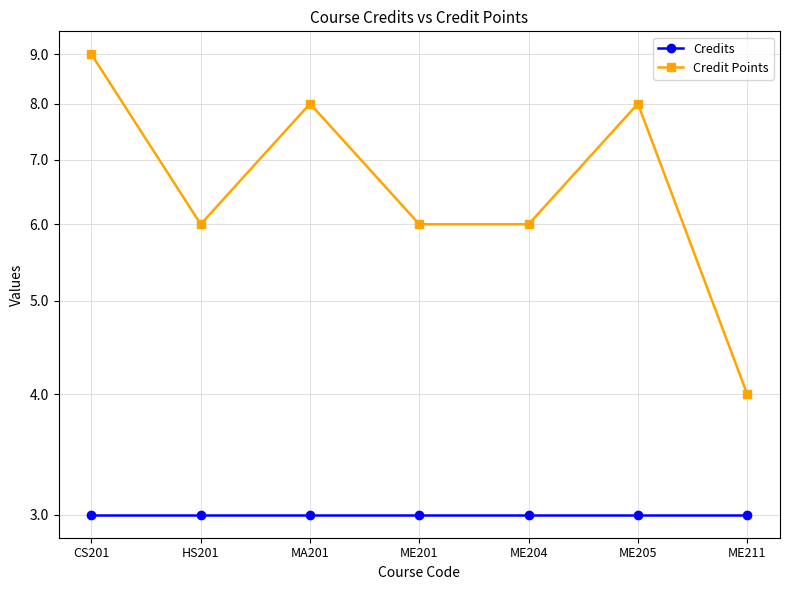

Which has a higher value, ME205 or ME201?

ME205